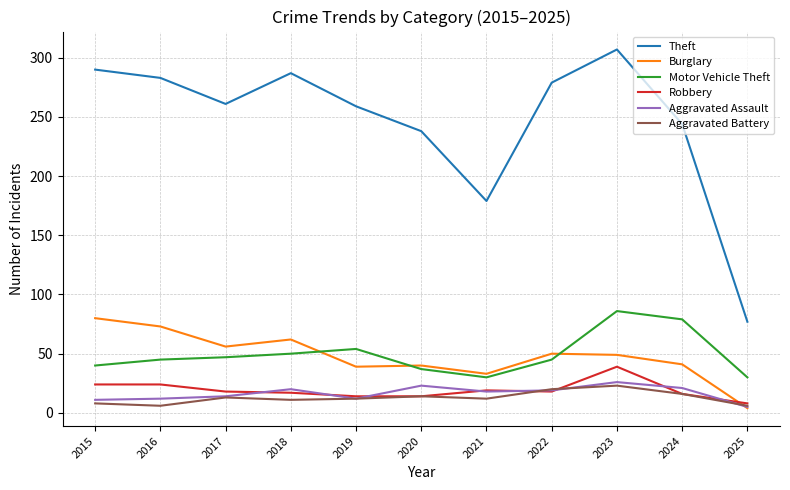

True or false: Robbery and Motor Vehicle Theft intersect in this chart.

False